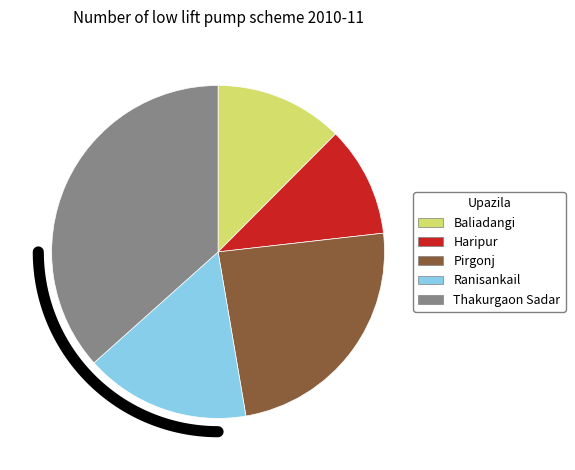

What is the smallest slice in the pie chart?

Haripur